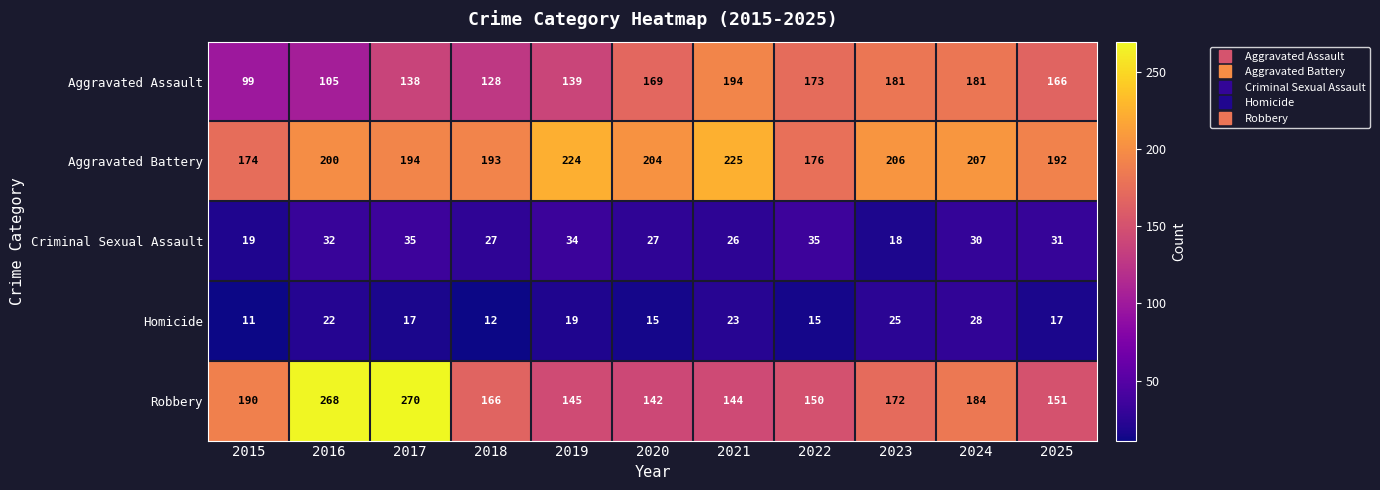

What is the average value of the Criminal Sexual Assault series?

29